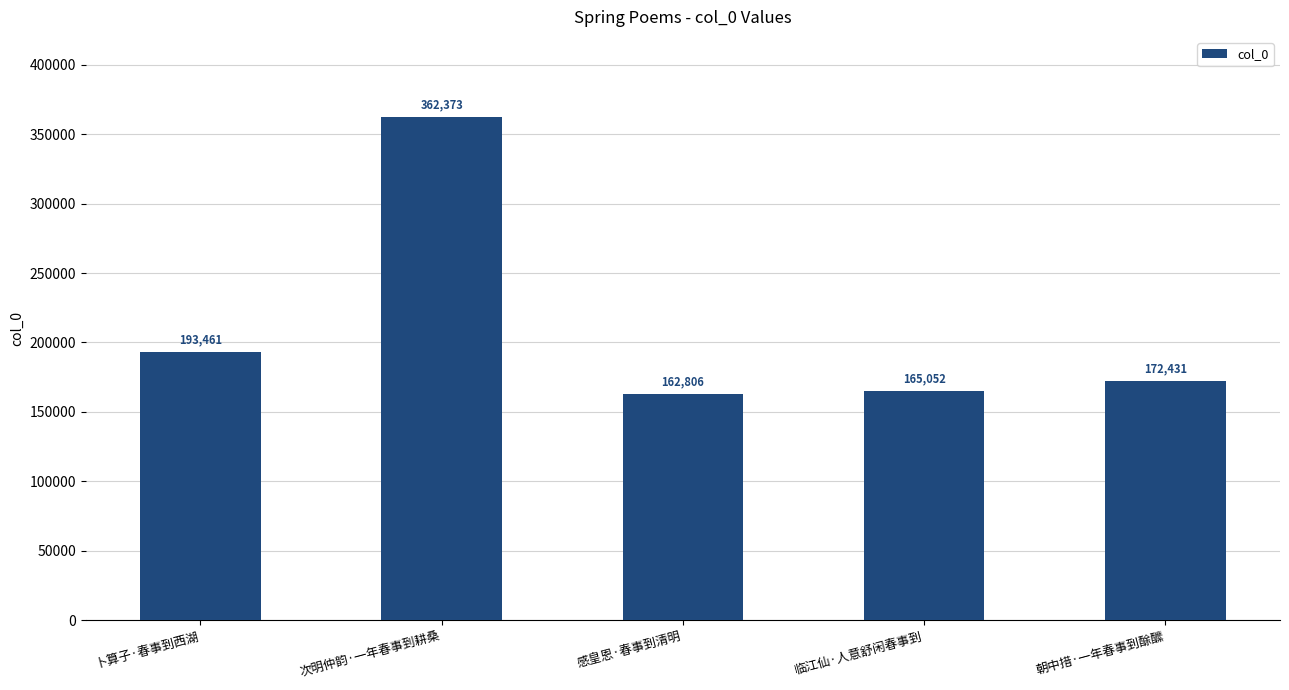

What is the label of the 5th bar from the right?

卜算子·春事到西湖